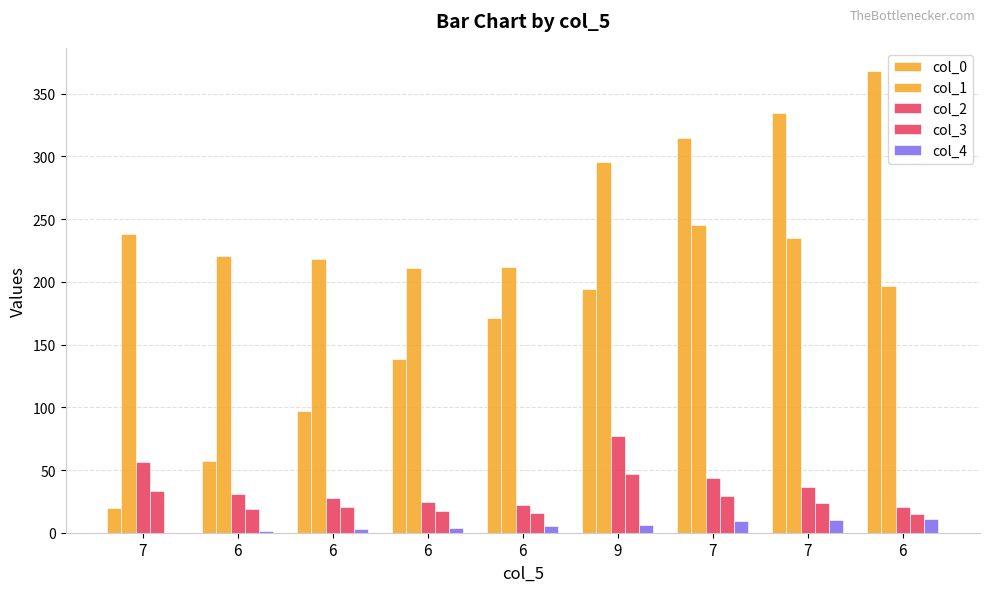

Are the bars grouped side by side (vs. stacked)?

Yes